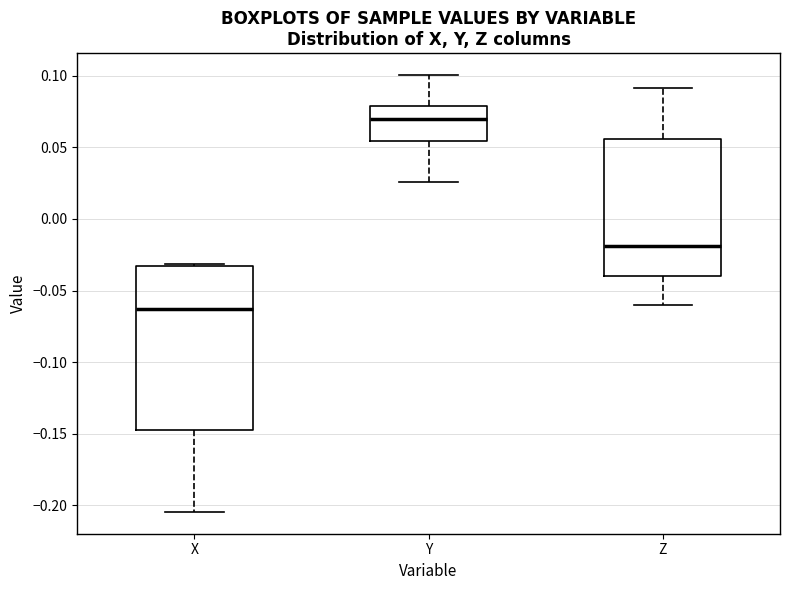

Which box is the tallest, from its lower edge to its upper edge?

X